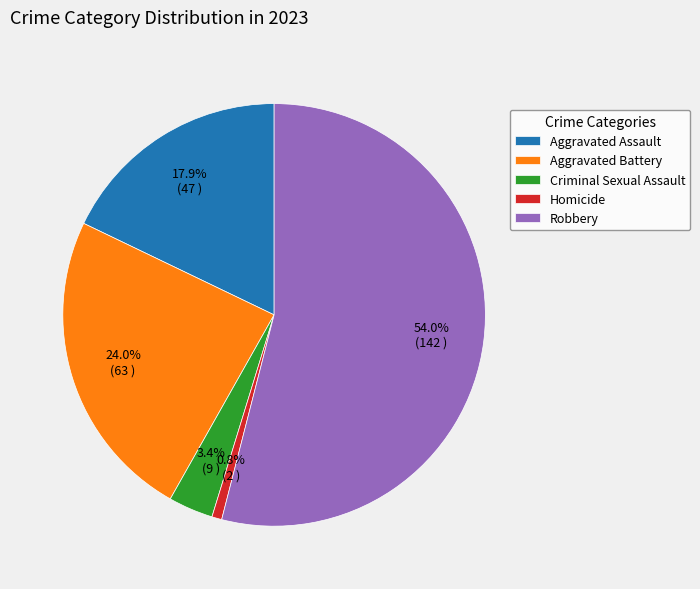

Which category has the smallest portion of the pie?

Homicide